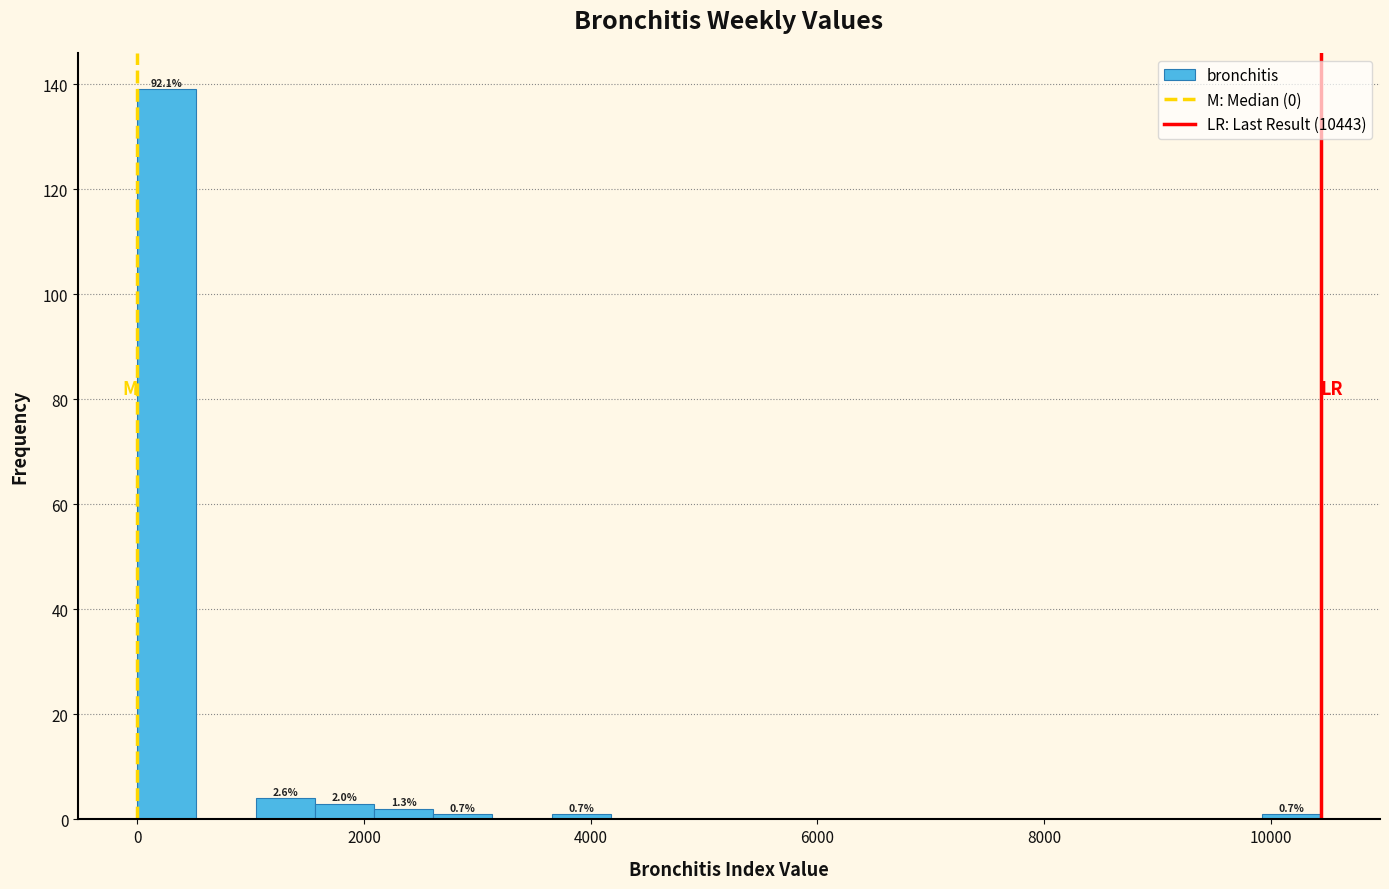

Around what value on the x-axis is the tallest bar? Give the approximate position of its centre, as read against the axis.

200